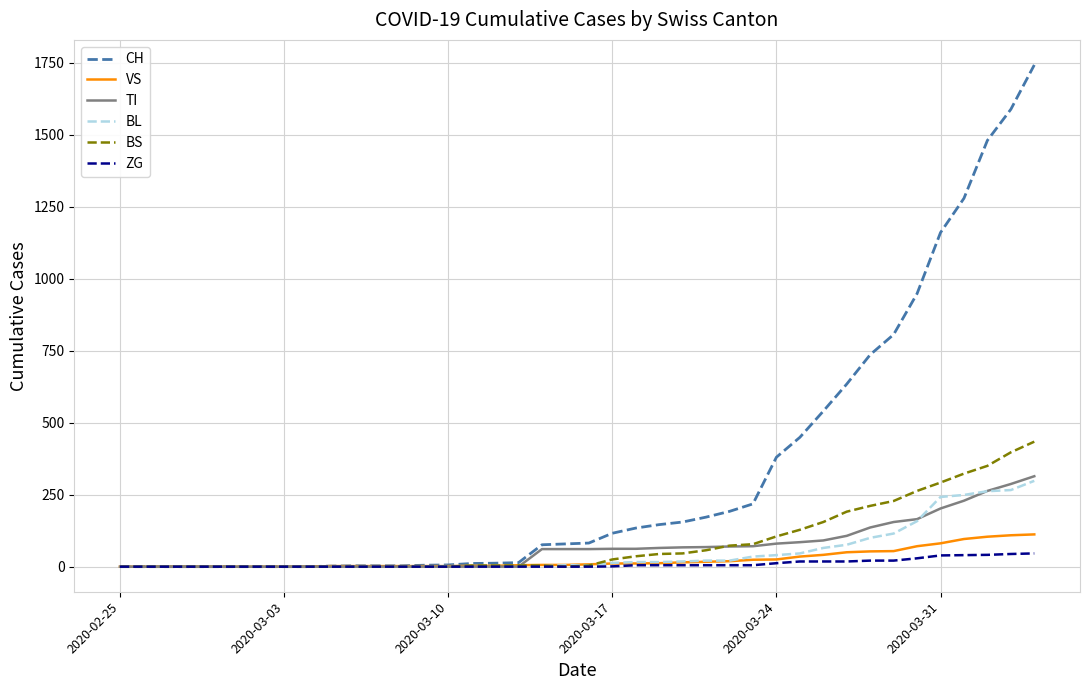

Which series has the largest total across all categories?

CH